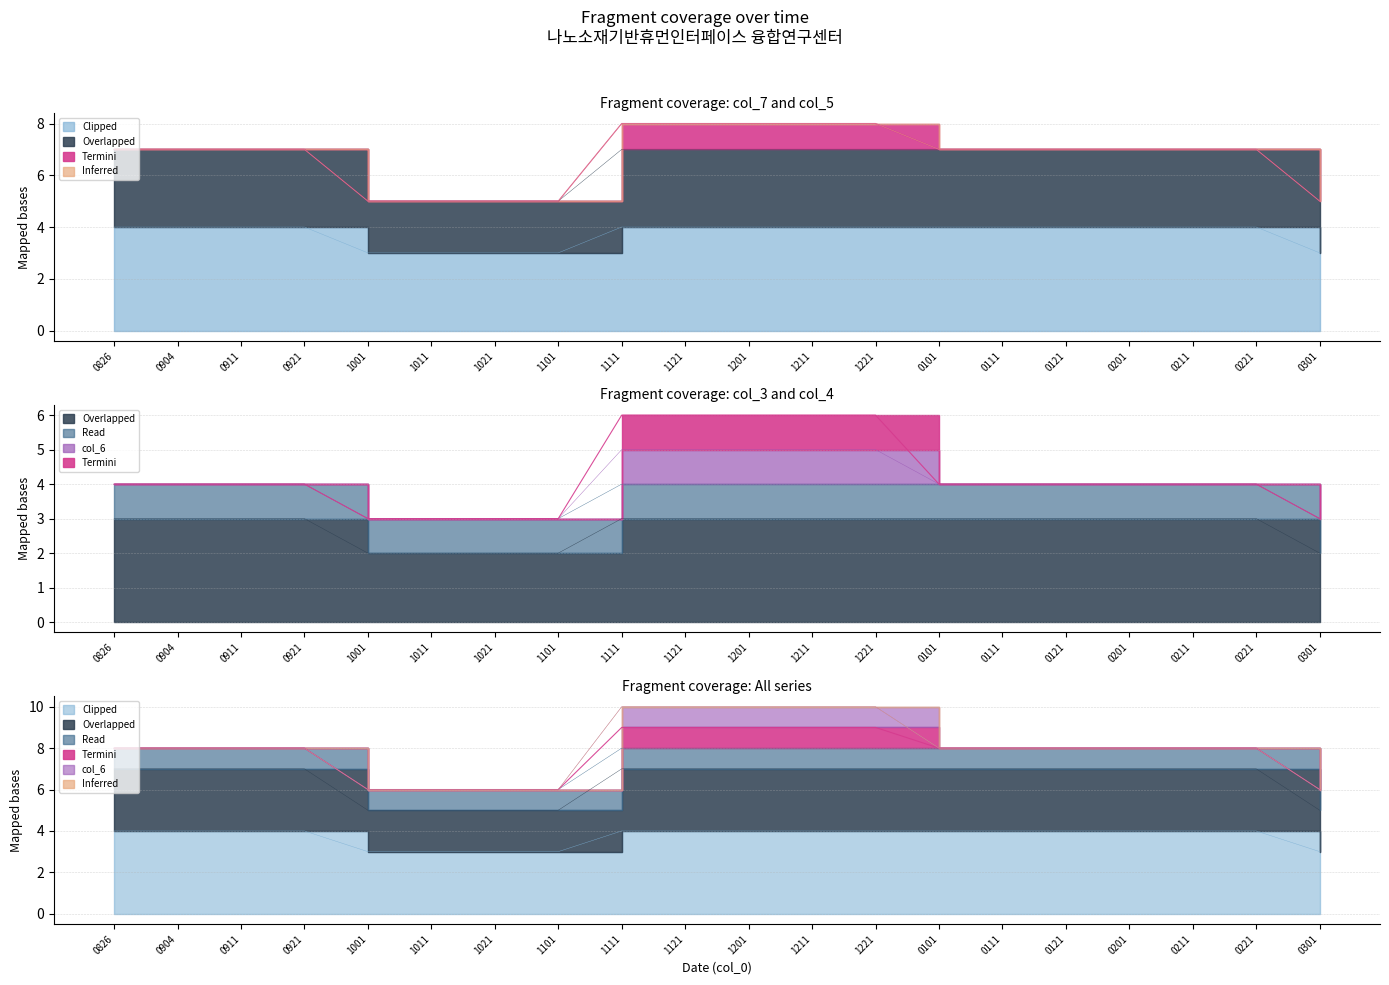

Which series changed the most between 20230921 and 20231211?

col_4